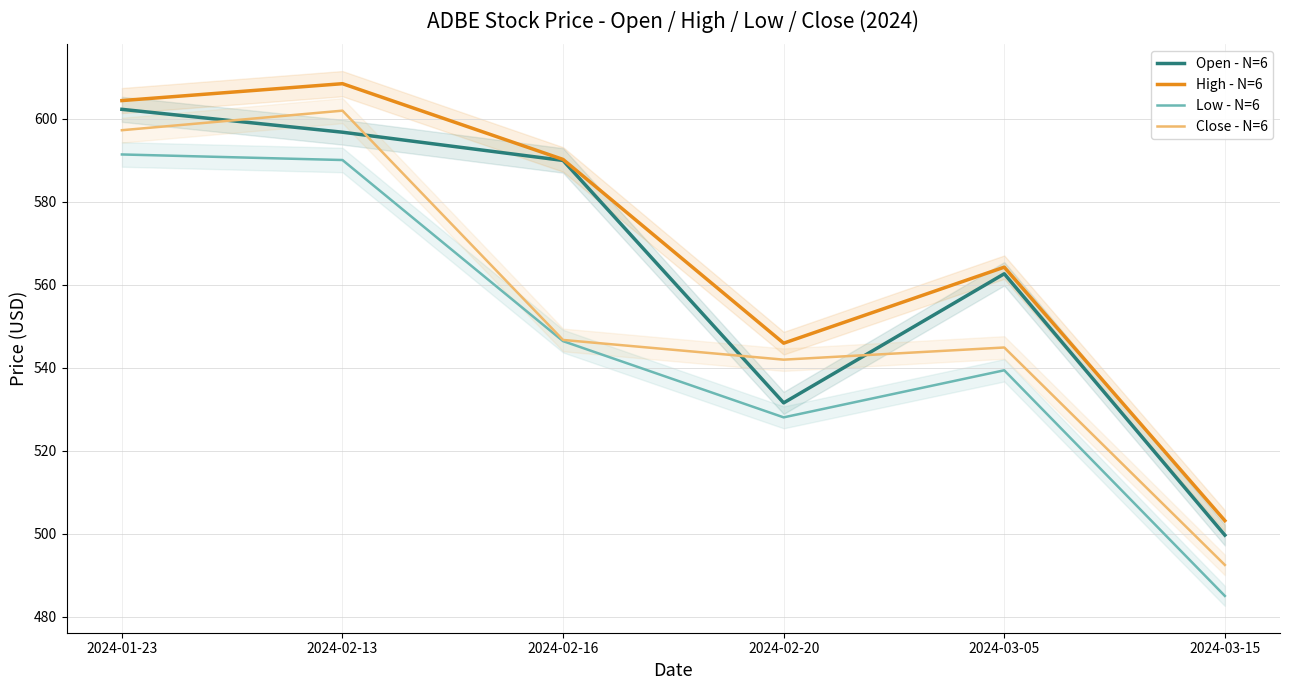

What is the difference between the maximum and minimum values in the Low - N=6 series?

106.3